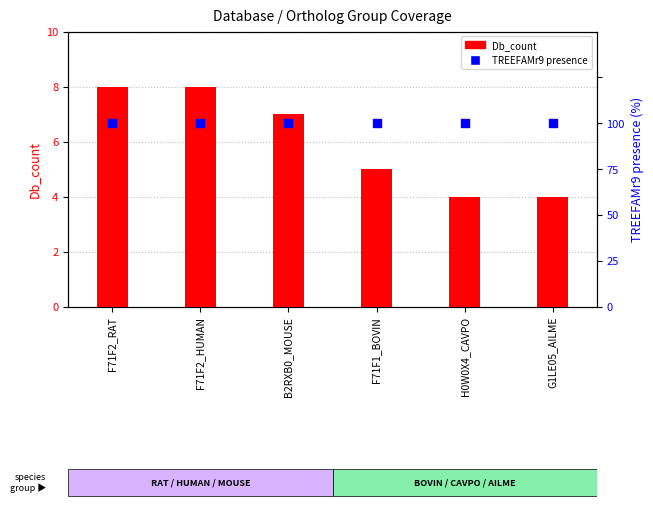

At how many categories does at least one series exceed 3?

6